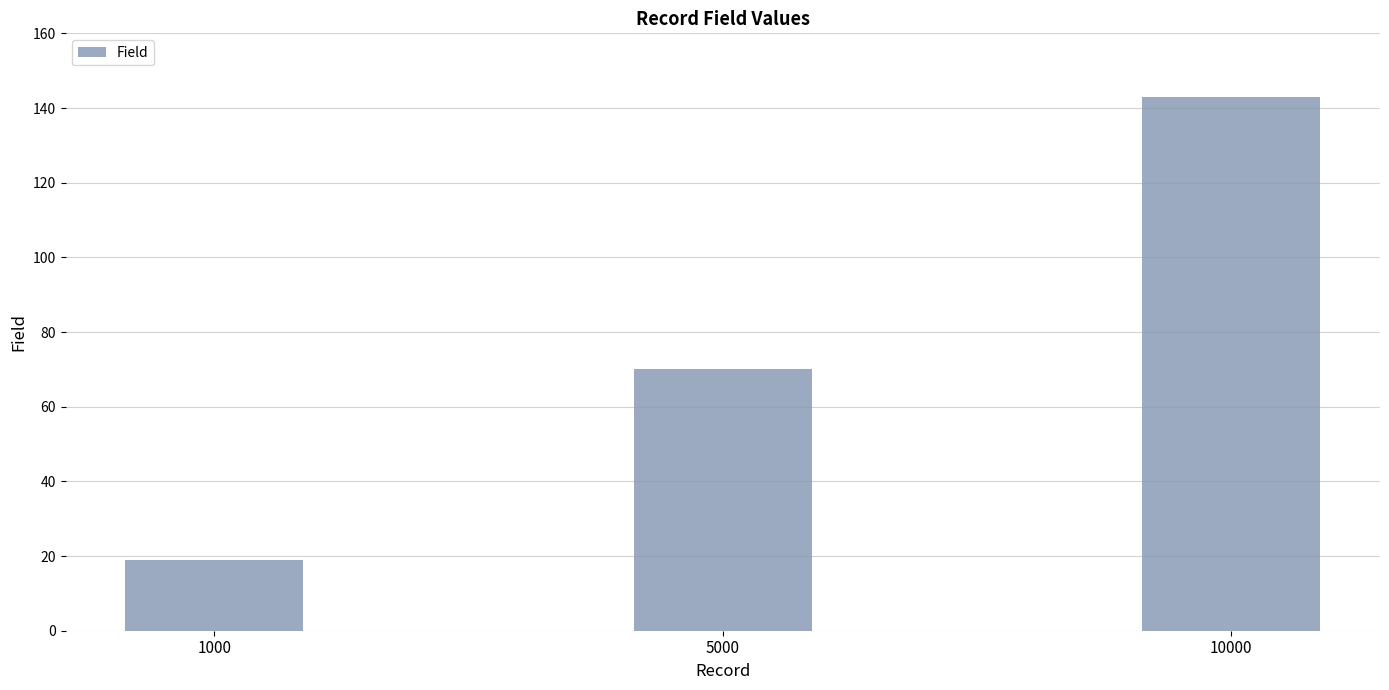

Are the bars horizontal?

No